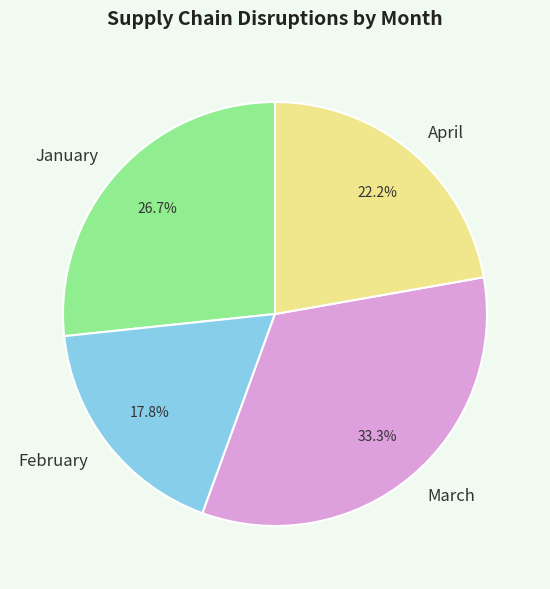

What percentage is the March slice, to the nearest percent?

33%